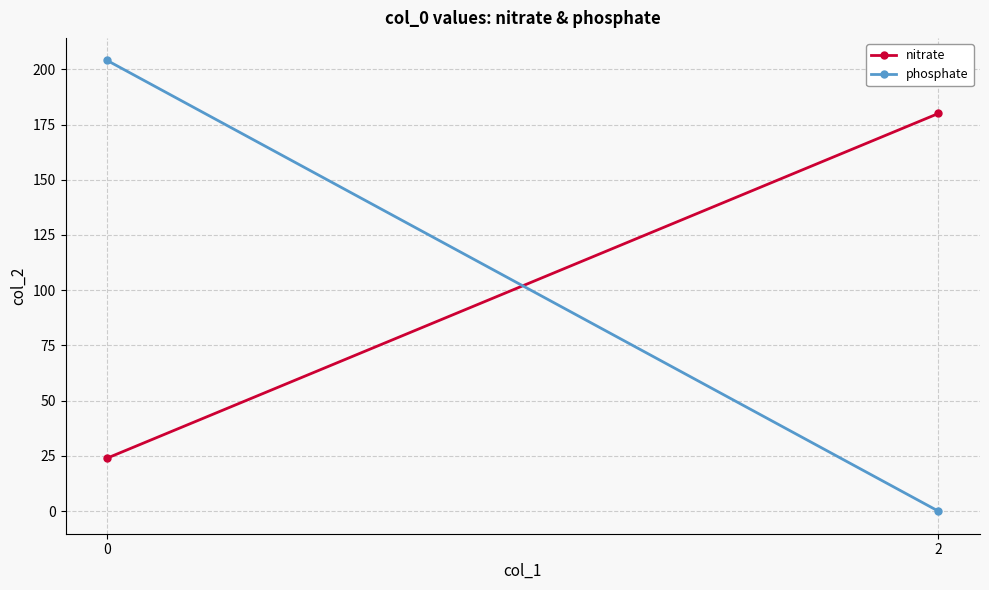

Which series has the largest range (max minus min)?

phosphate